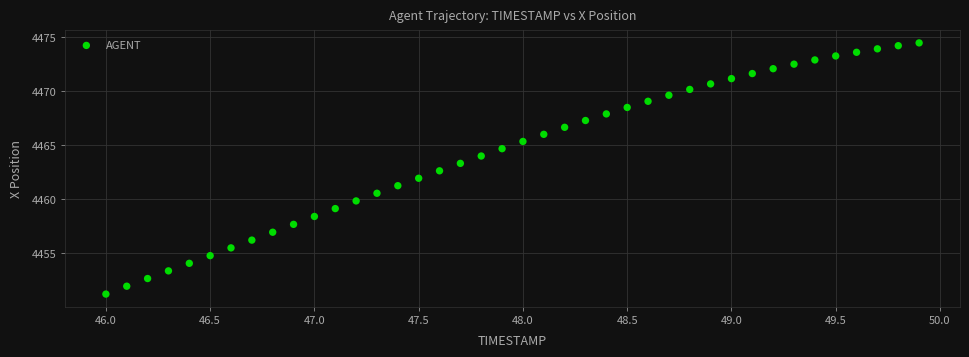

What is the range of Y values (max minus min)?

23.3